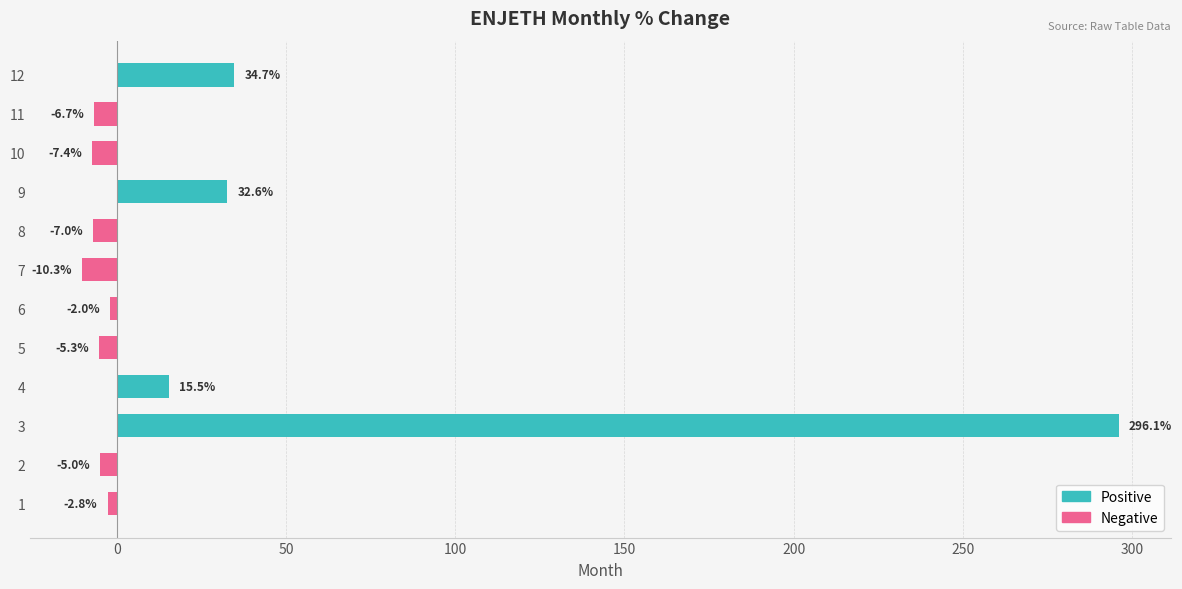

Where is the data nearest to the value 142?

12